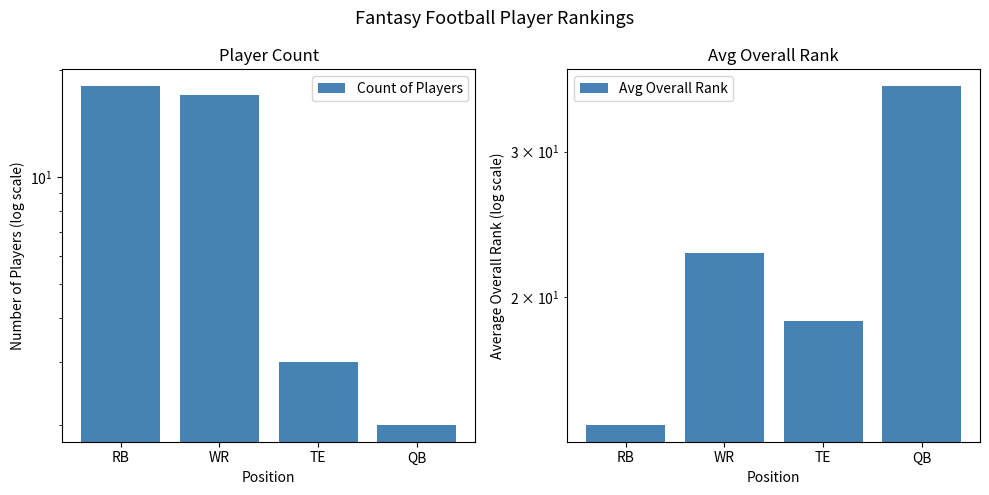

Which category has the lowest value in the Avg Overall Rank series?

RB